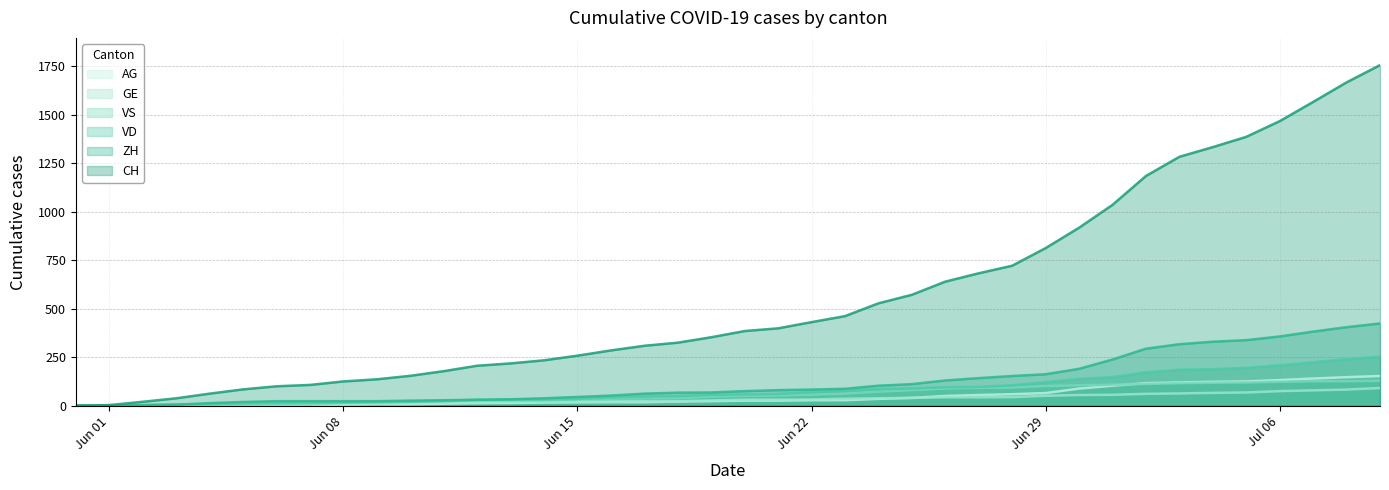

What is the spread (max minus min) of values at 2020-06-19?

330